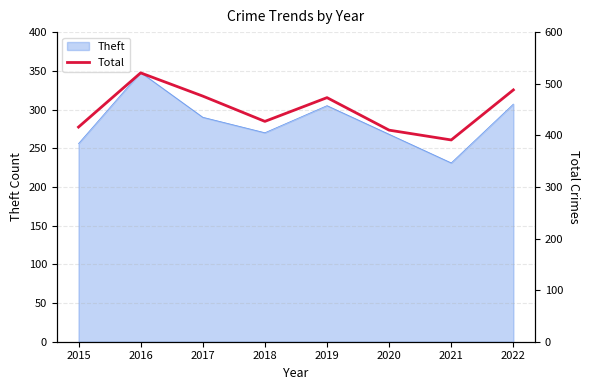

What is the value of the 4th point from the left?

427